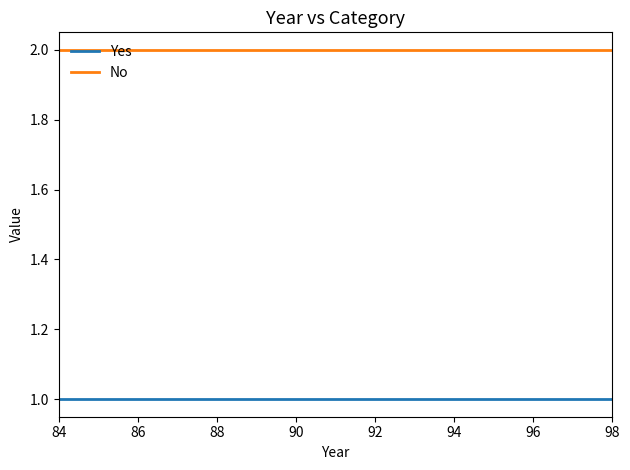

Rank the series by their average value, from lowest to highest.

Yes, No